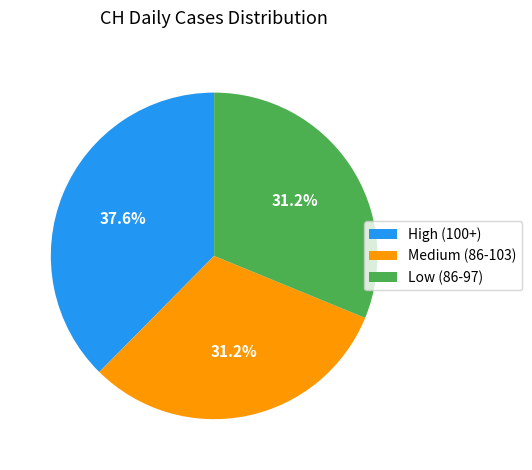

Is there a majority slice in this chart?

No